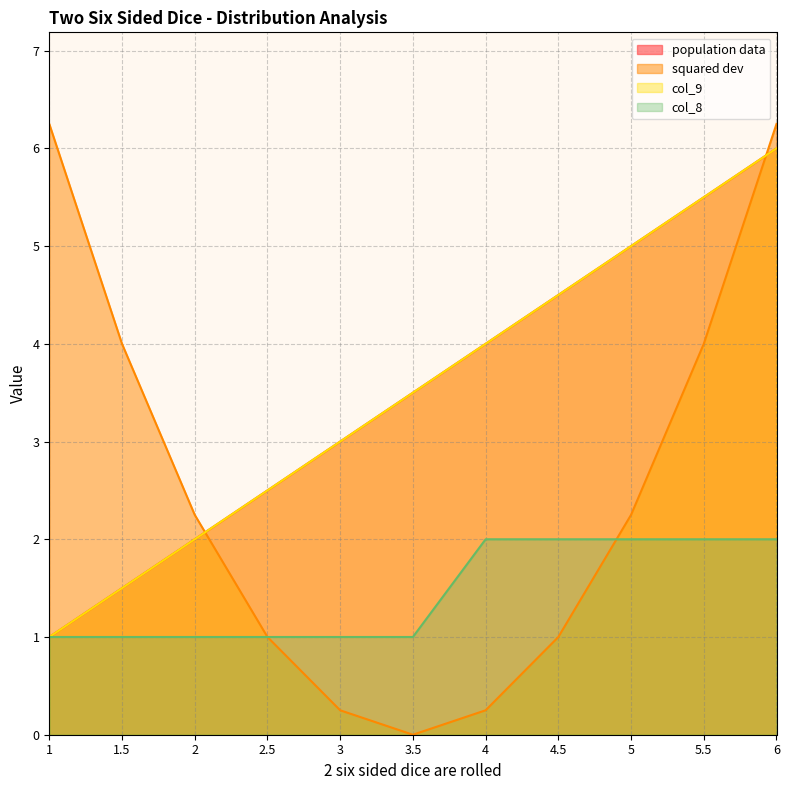

True or false: col_9 has a value of 0.6 at 1.

False